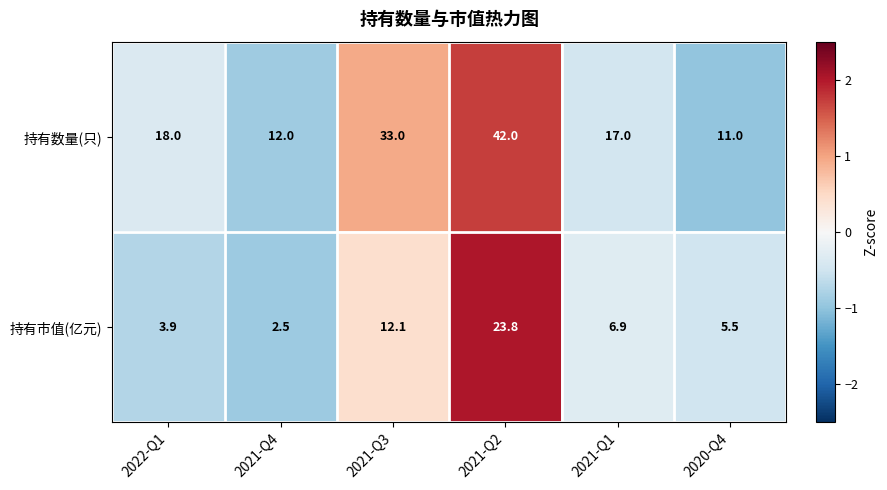

Which category has the lowest value across all series?

2021-Q4